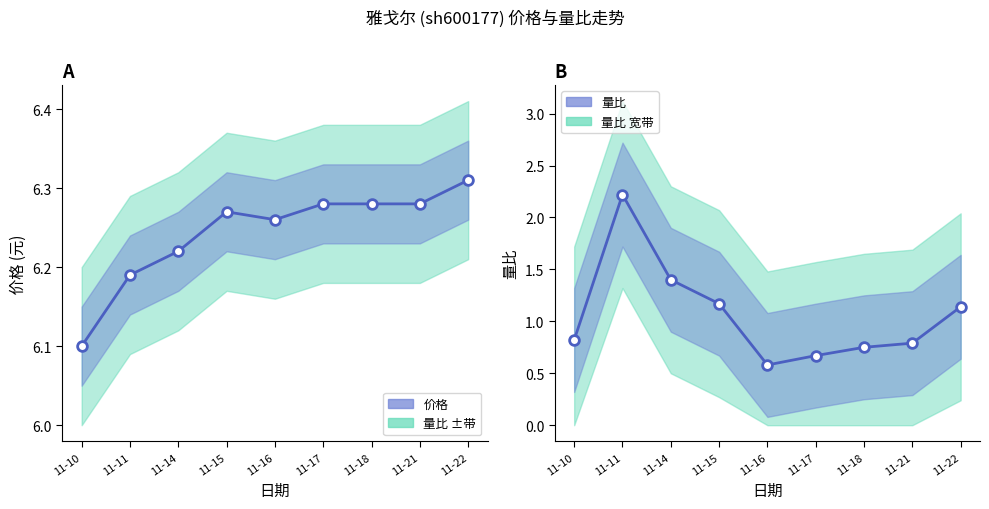

The 价格 series shows 3.3 at 11-15. True or false?

False